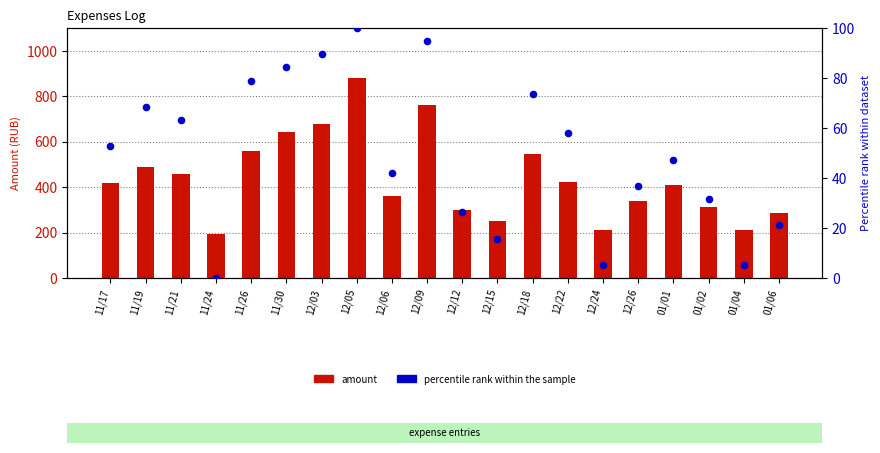

Which series has the largest total across all categories?

amount